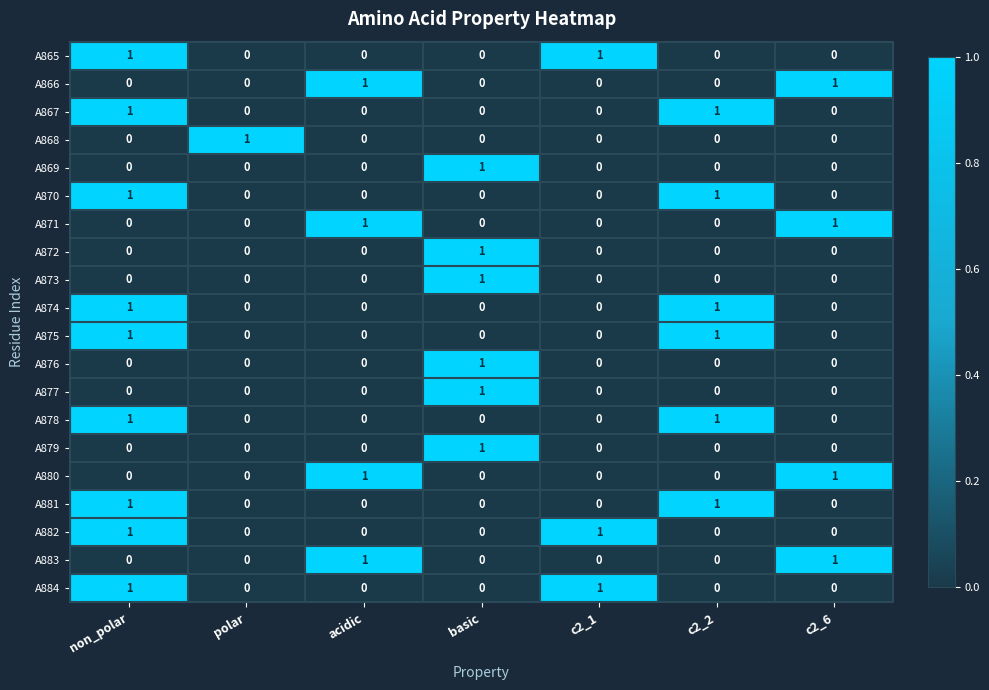

Is it true that A874 equals 1 at polar?

False